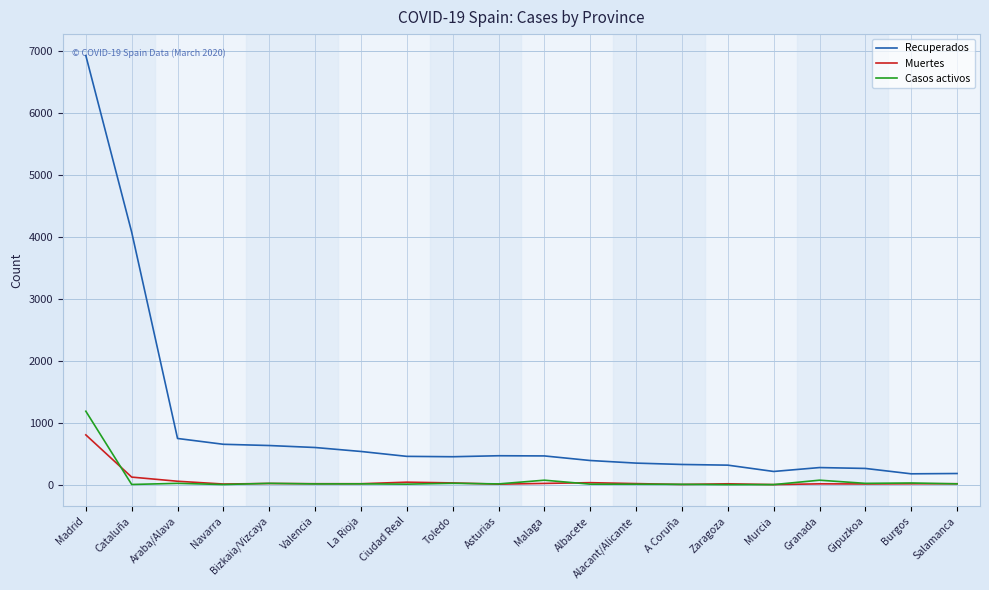

Which series has the widest spread of values?

Recuperados